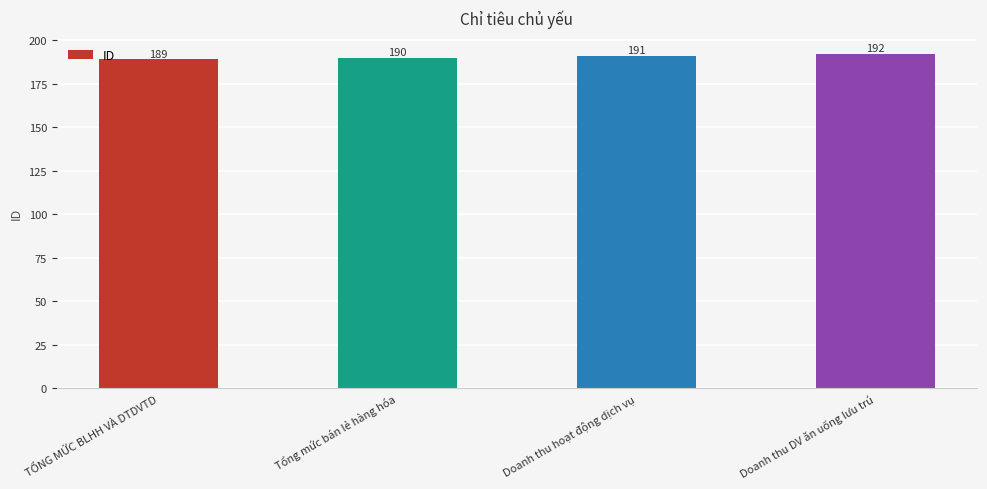

Reading left to right, what are all the values shown in this chart?

189	190	191	192